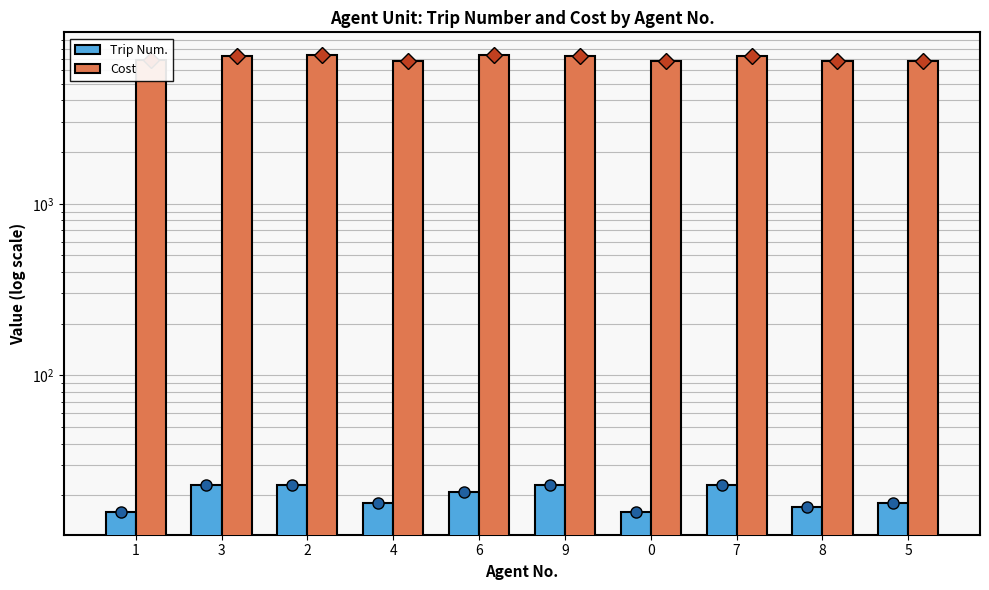

What is the spread (max minus min) of values at 3?

7277